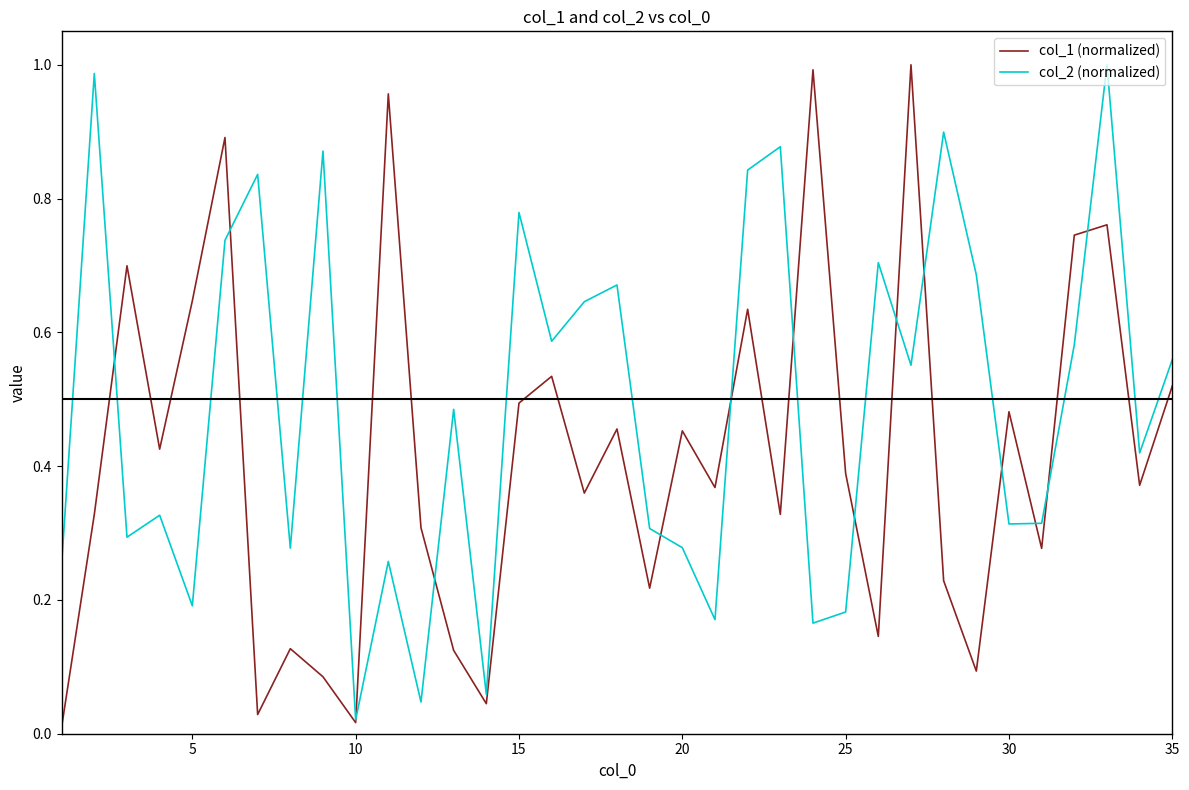

Rank the series by their average value, from highest to lowest.

col_2 (normalized), col_1 (normalized)